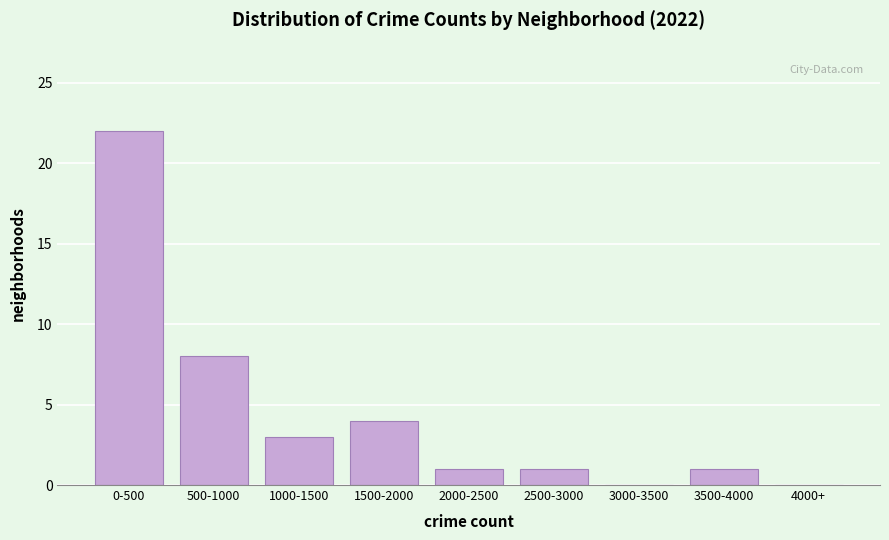

Reading right to left, what are all the values shown in this chart?

4000+=0	3500-4000=1	3000-3500=0	2500-3000=1	2000-2500=1	1500-2000=4	1000-1500=3	500-1000=8	0-500=22